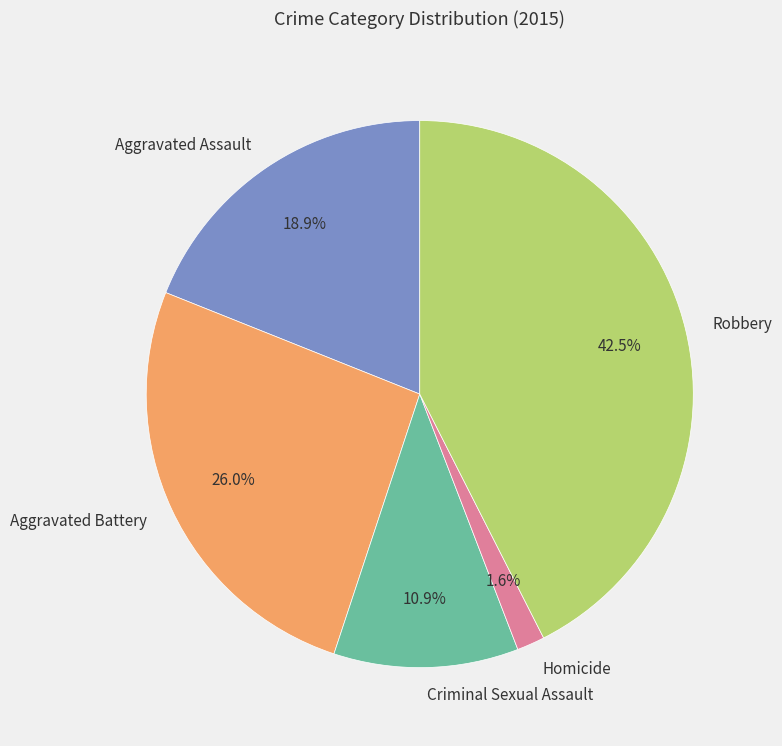

Combined, what portion of the pie is Aggravated Assault and Robbery?

61.5%